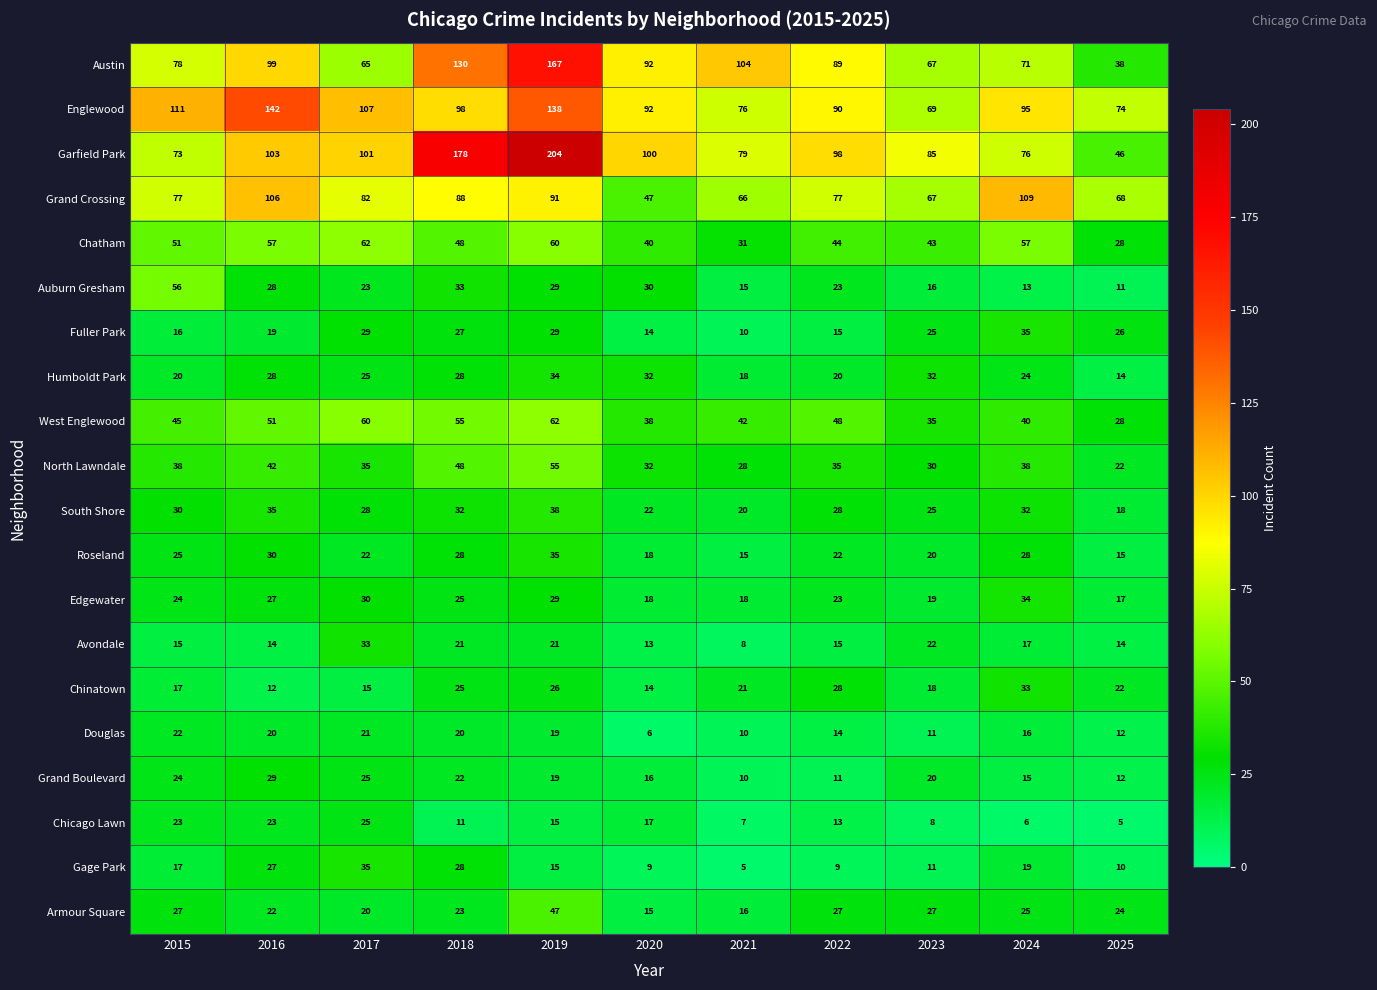

Is it true that Armour Square equals 38 at 2015?

False